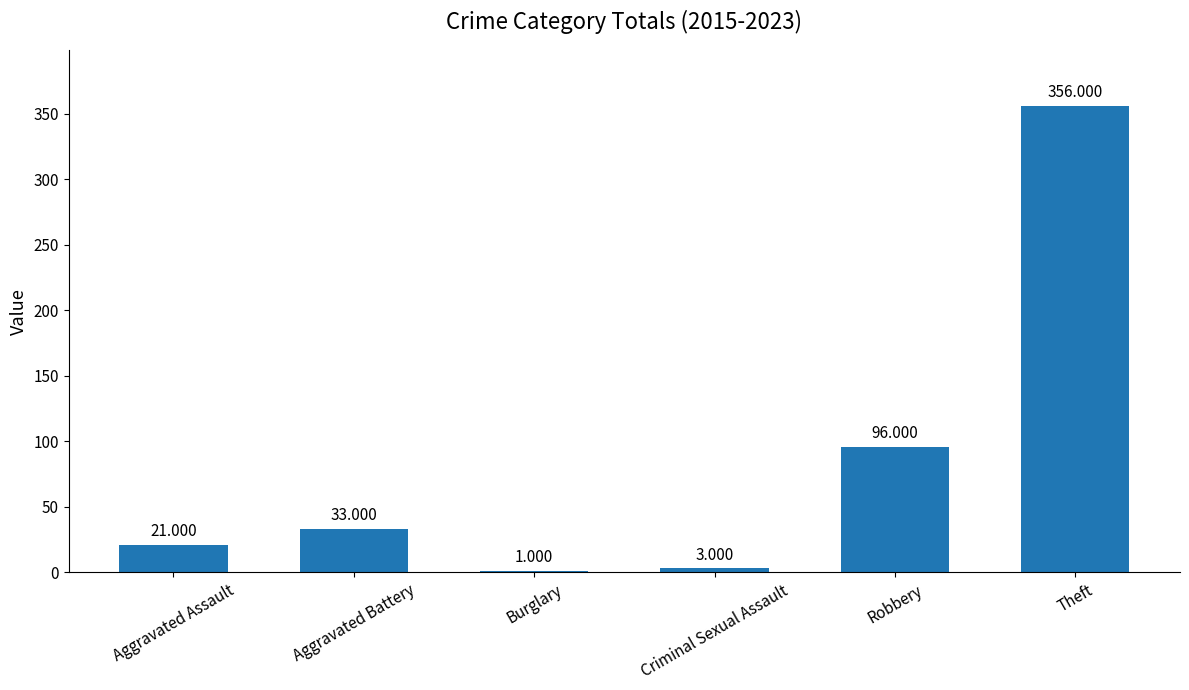

At which category does the chart reach its peak across all series?

Theft